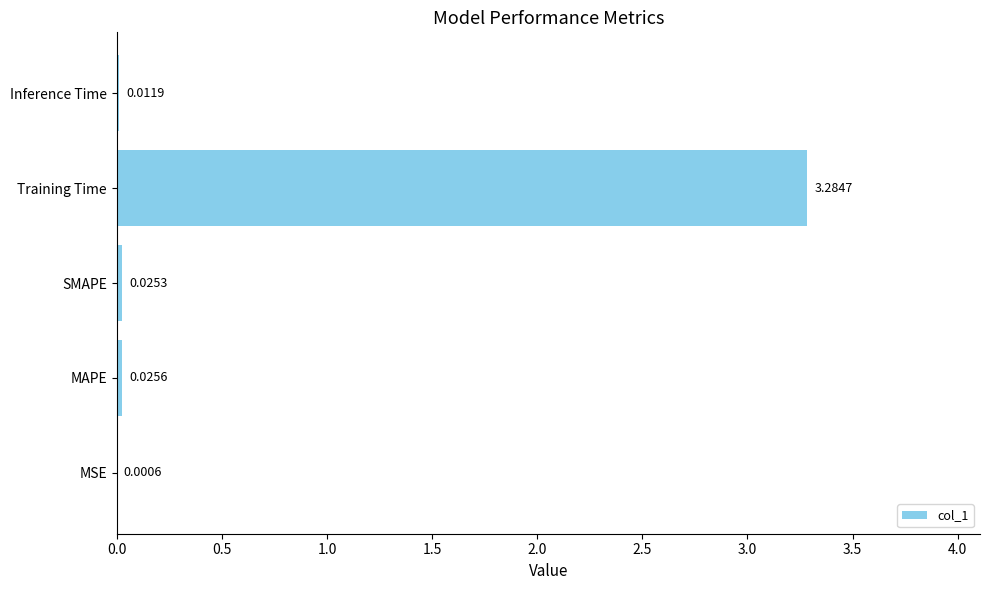

Where is the data nearest to the value 1?

MAPE